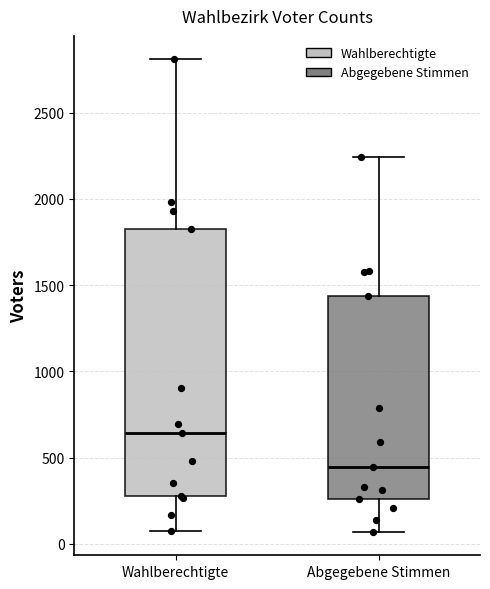

Which box has the lowest median line?

Abgegebene Stimmen